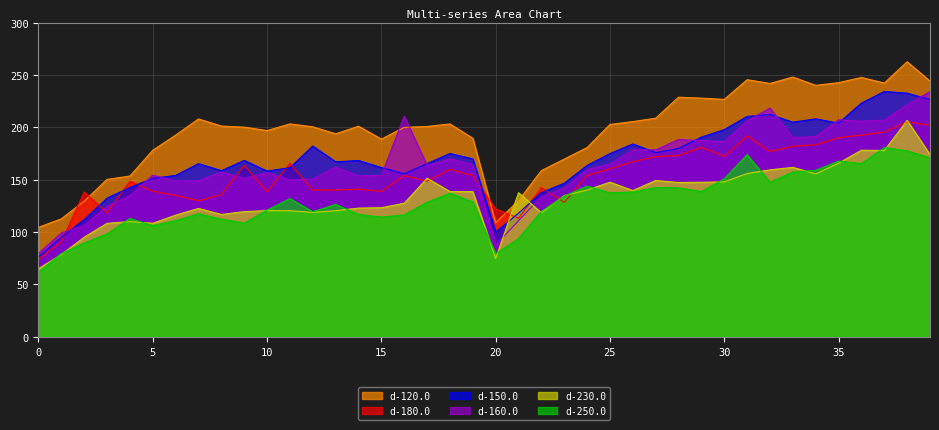

How many lines are shown in the chart?

6